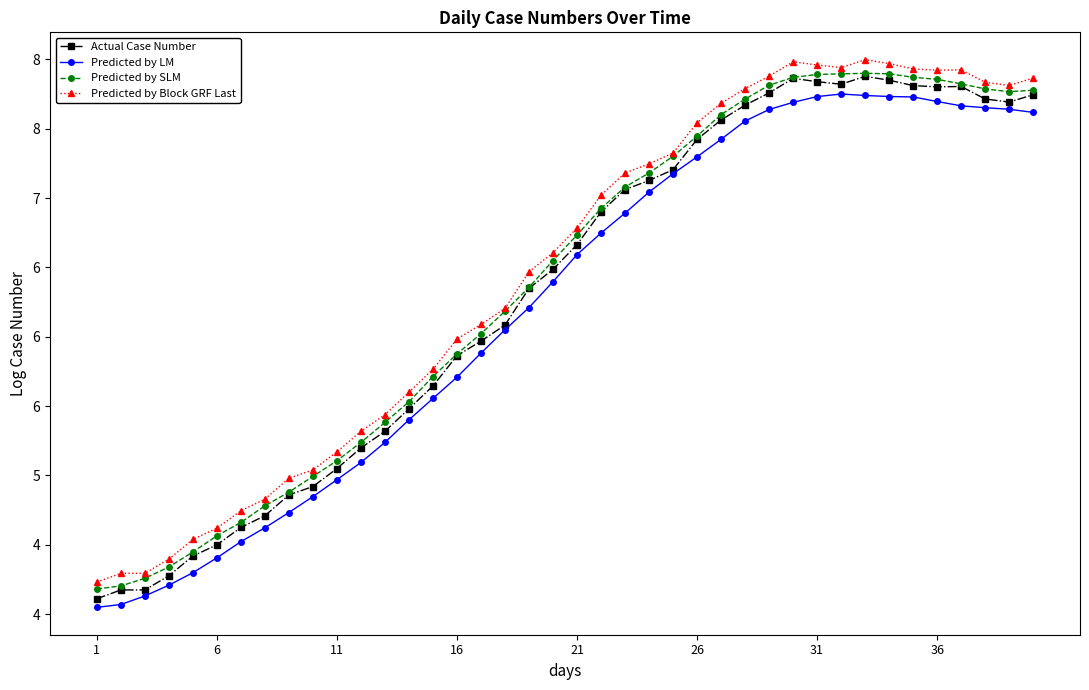

What is the minimum value shown in the chart?

4.0